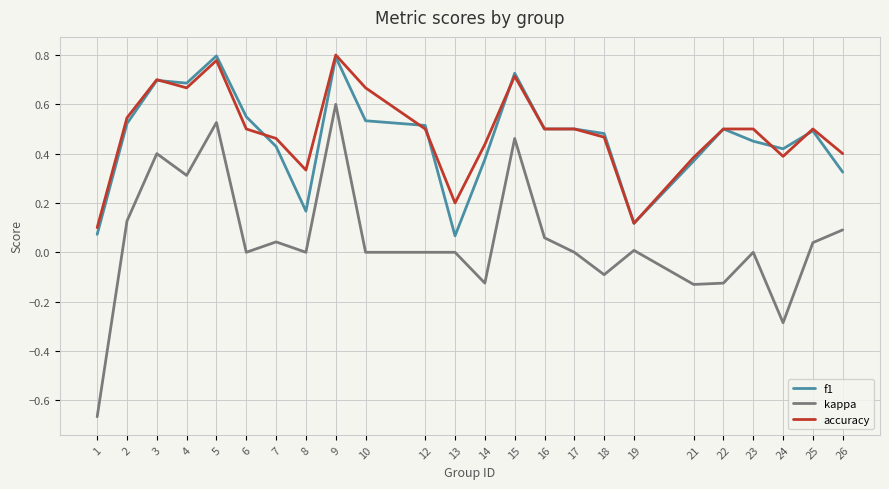

True or false: accuracy has a value of 0.8 at 18.

False